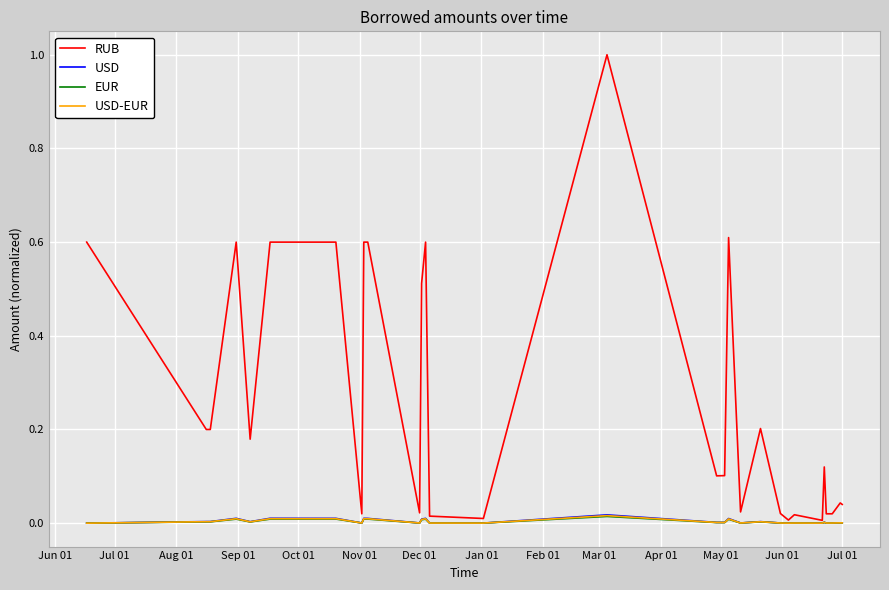

How many lines are shown in the chart?

4